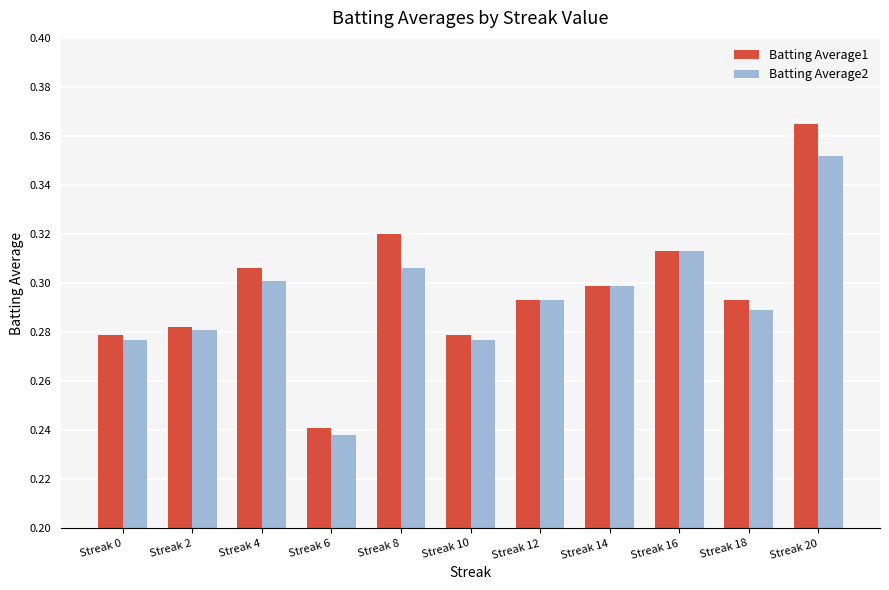

List the series in order of their peak value, highest first.

Batting Average1, Batting Average2